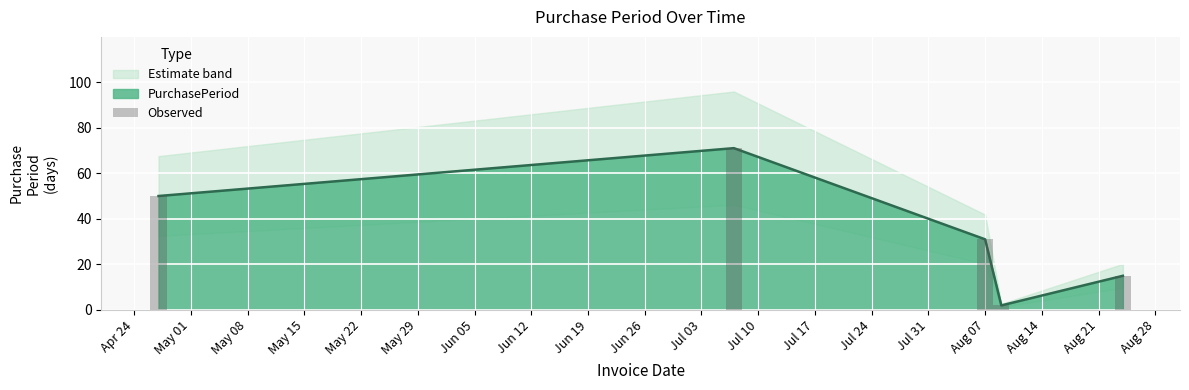

What is the difference between the values at Apr 24 and May 08?

19